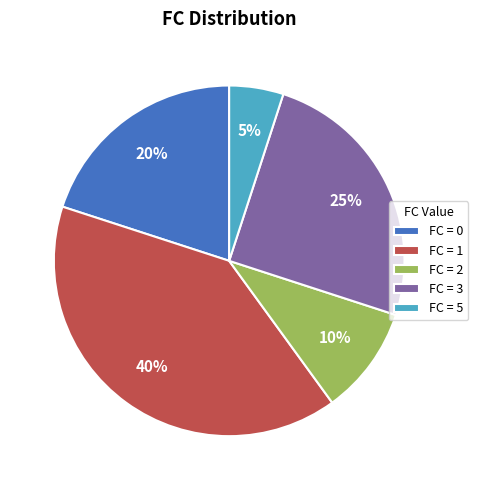

How many segments does this pie chart have?

5